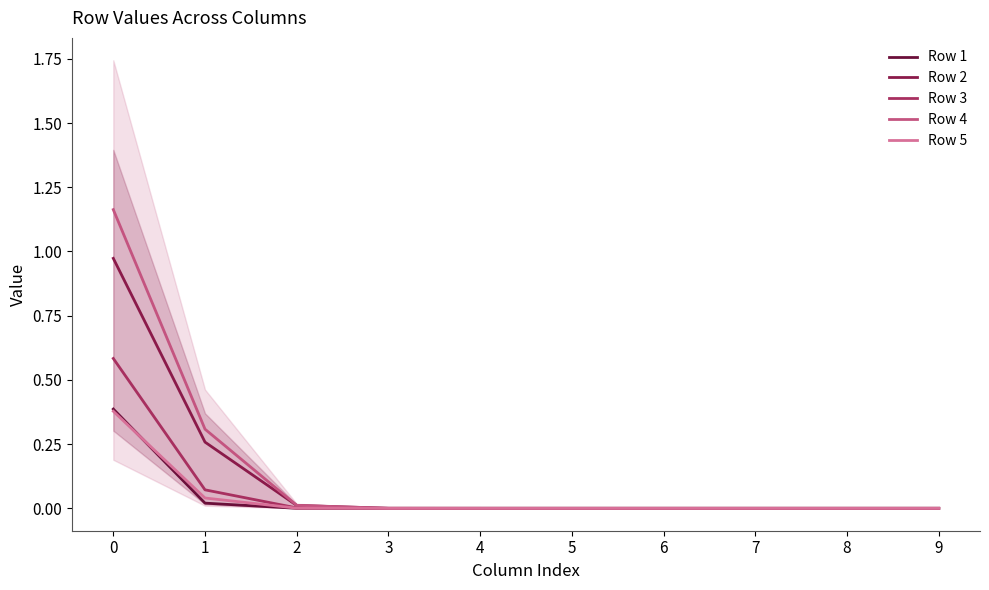

True or false: Row 4 and Row 1 intersect in this chart.

False